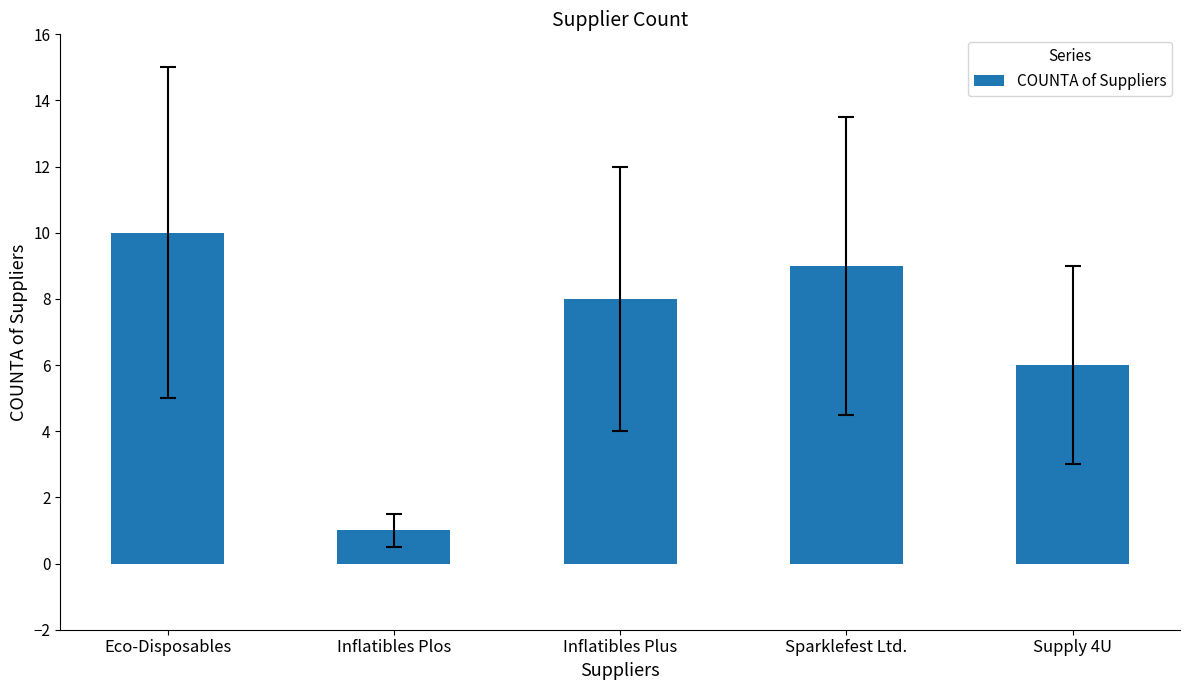

Which category has the highest value across all series?

Eco-Disposables